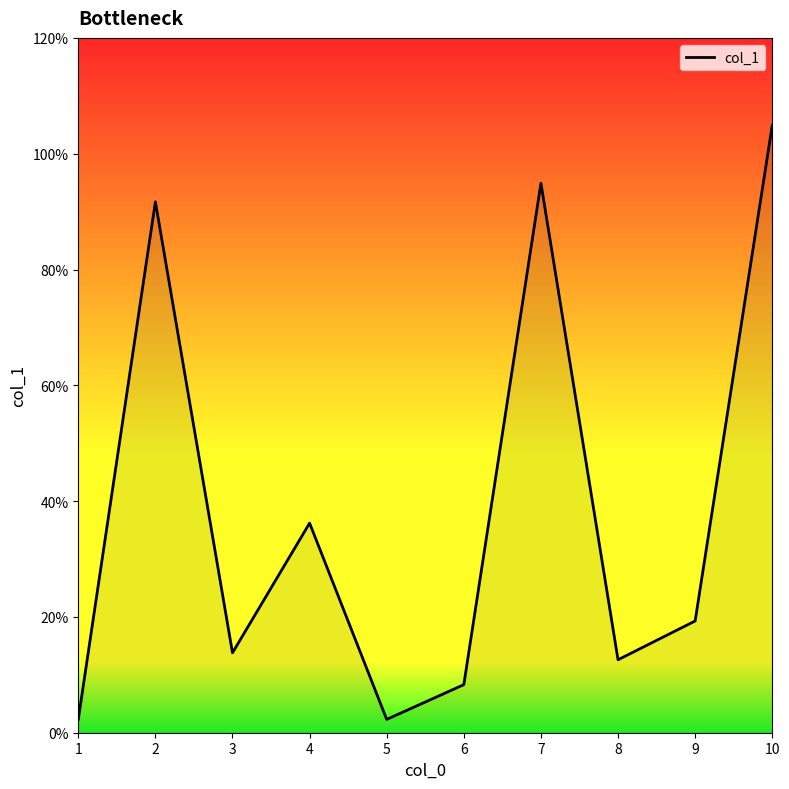

Approximately how many times larger is the value at 9 compared to 8?

1.5